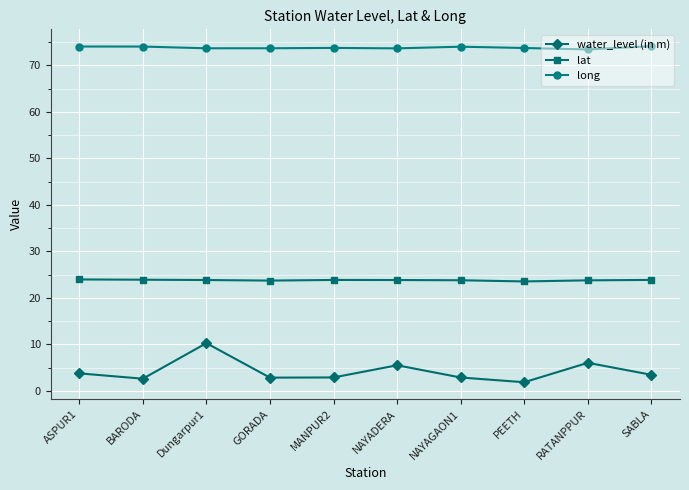

What value does the lat series have at BARODA?

23.9